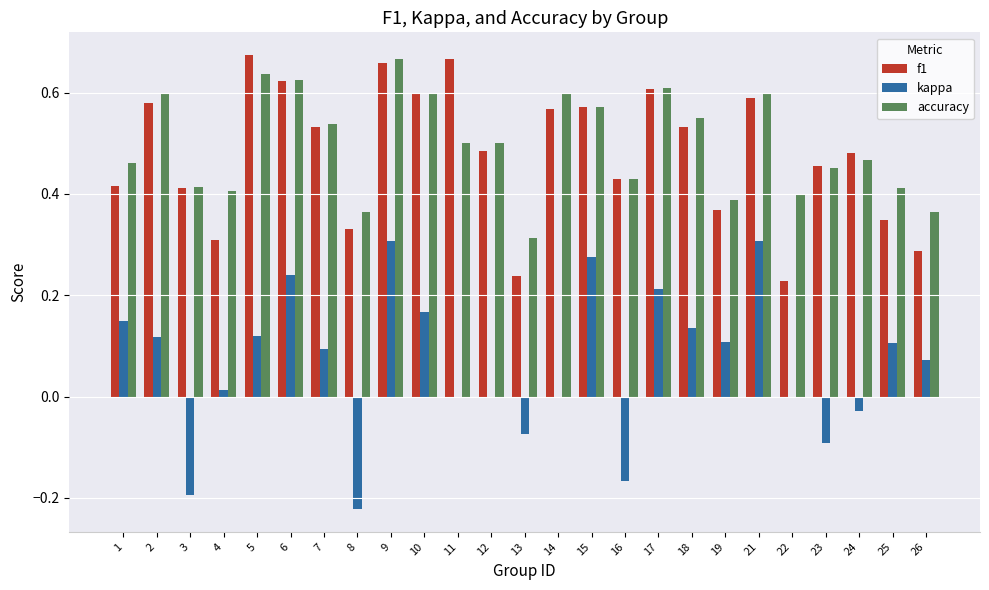

True or false: f1 has a value of 0.6 at 10.

True